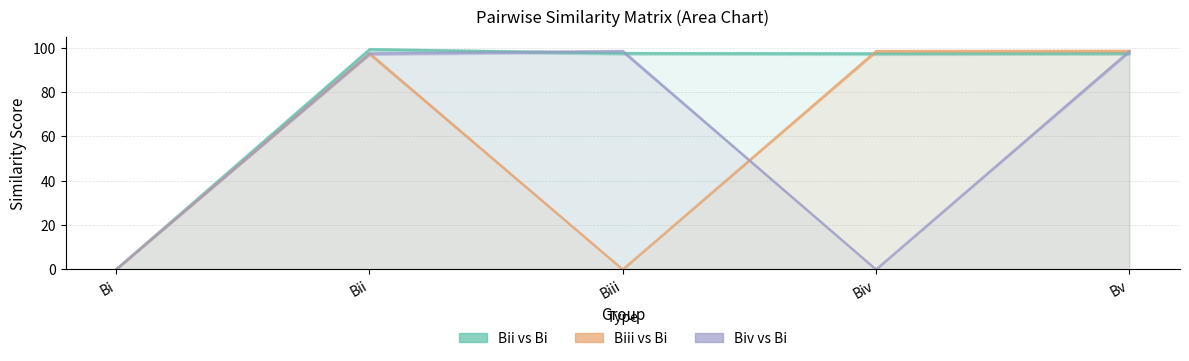

Between Bii and Biii, which is larger?

Bii